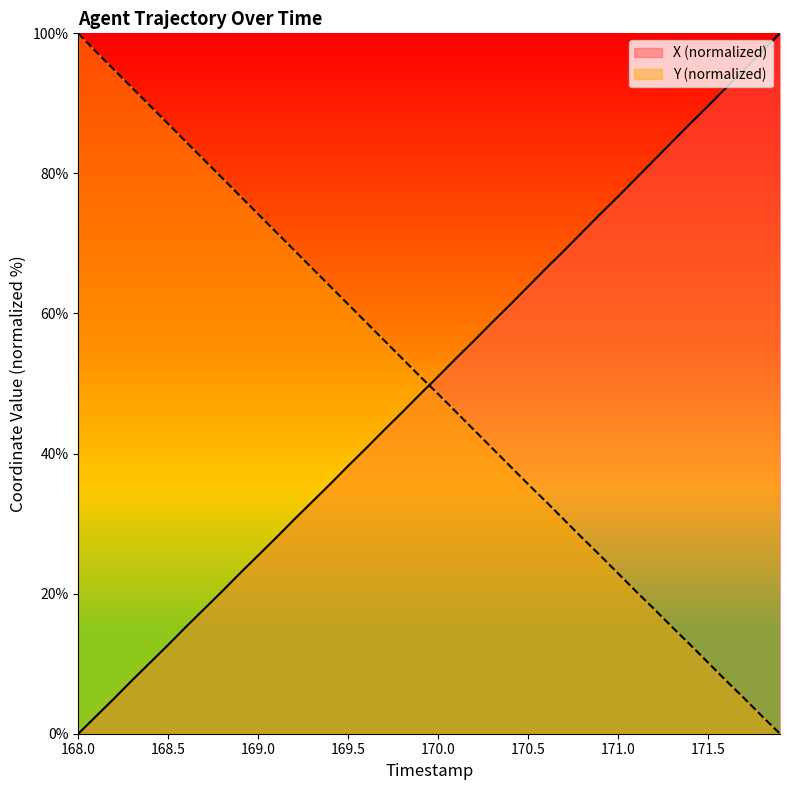

What is the difference between the maximum and minimum values in the X (normalized) series?

100.0